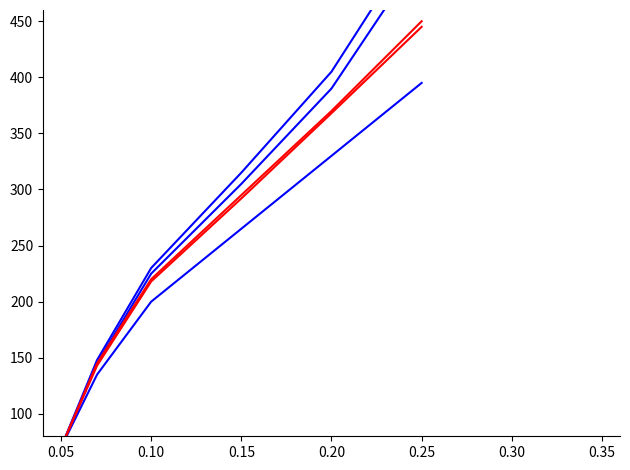

Which series has the largest total across all categories?

Code_blue_3